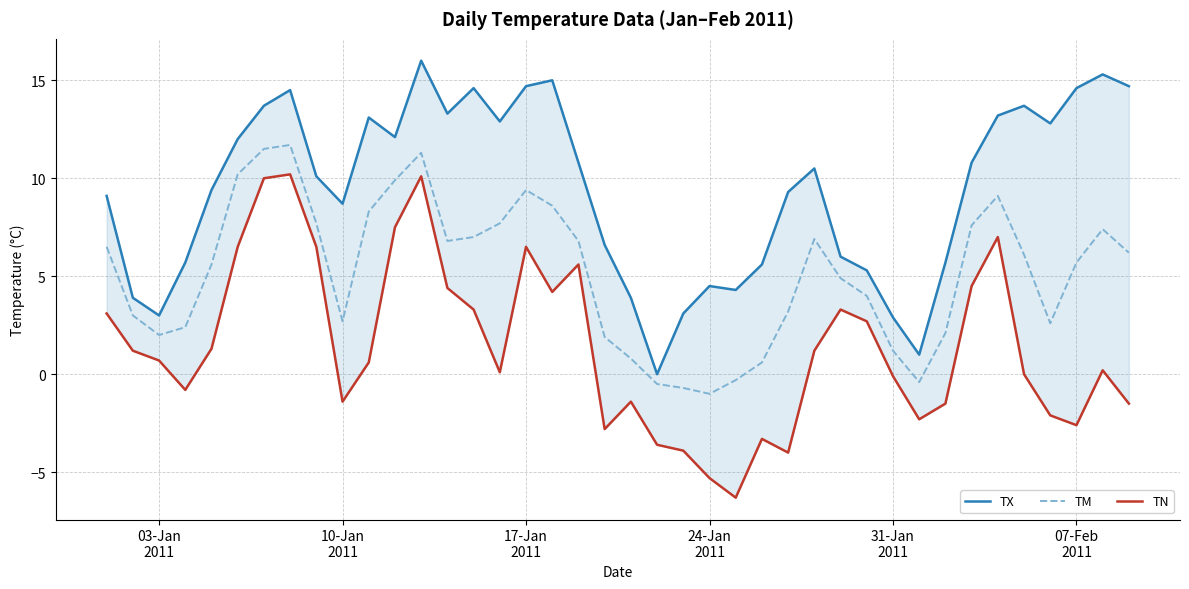

What is the maximum value for TM?

11.7